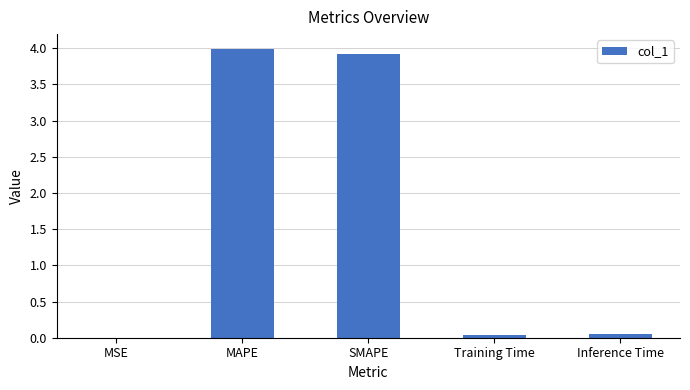

What is the sum of all values?

8.0